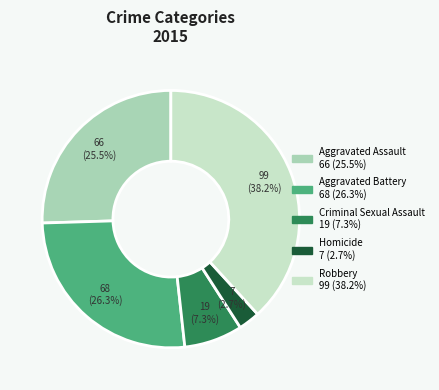

To the nearest percent, what is the average slice percentage?

20%